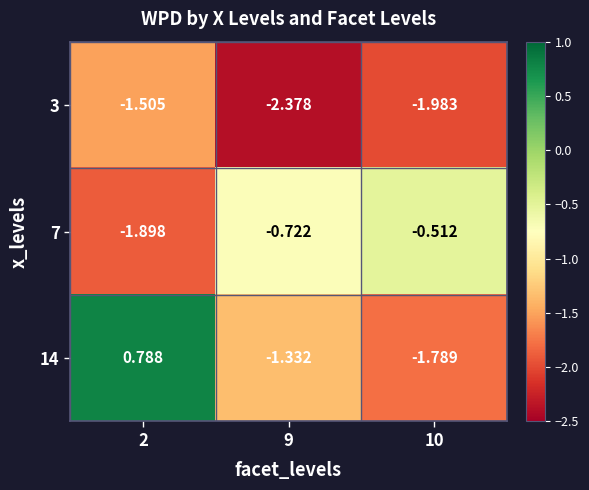

Is the value of 14 at 10 greater than the value of 7 at 2?

Yes